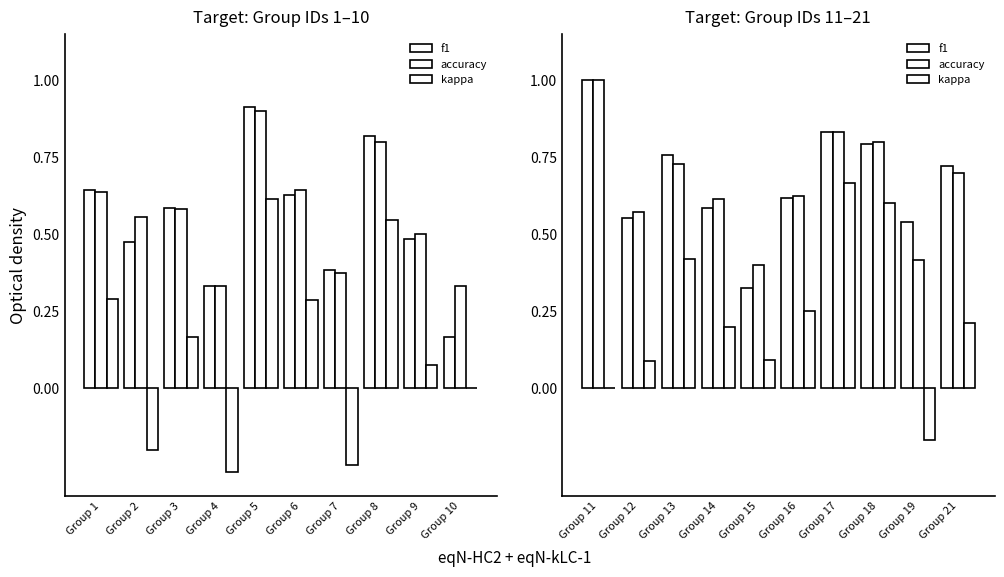

Which has a higher value, Group 17 or Group 11?

Group 11